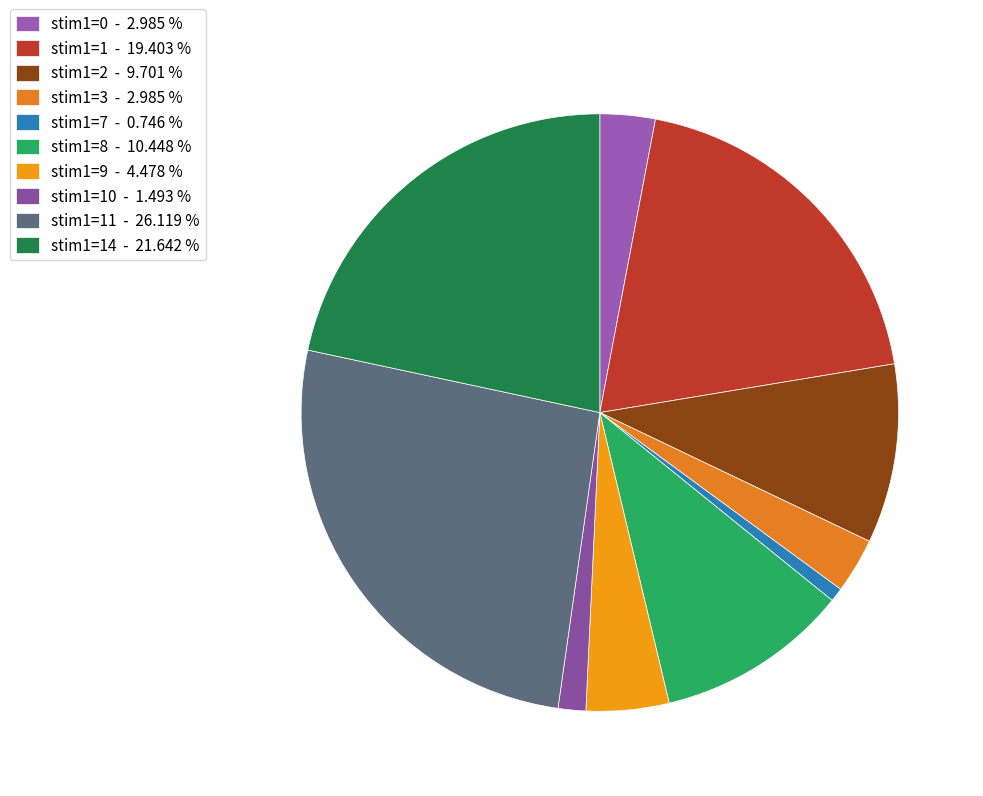

How many segments does this pie chart have?

10